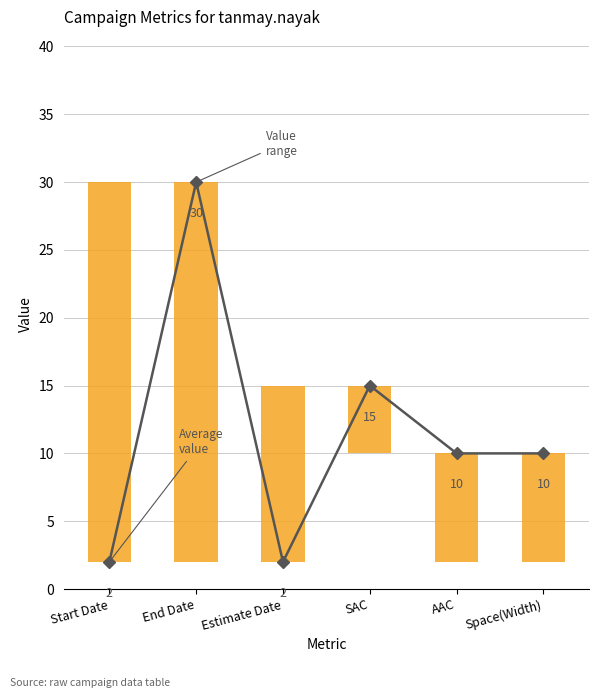

Count the values in the range 2 to 15.

5